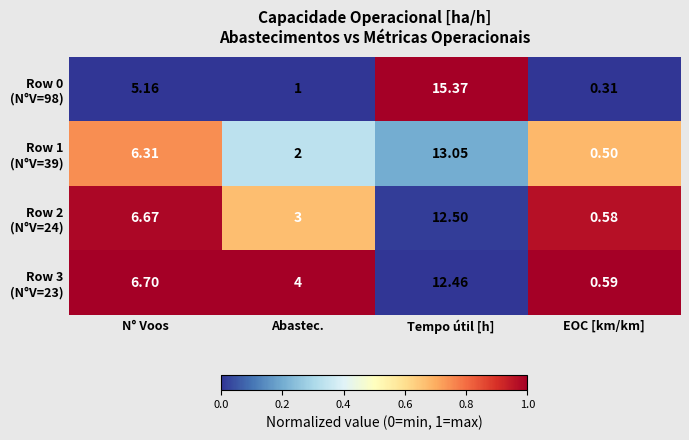

At which category is the sum across all series the highest?

Tempo útil [h]